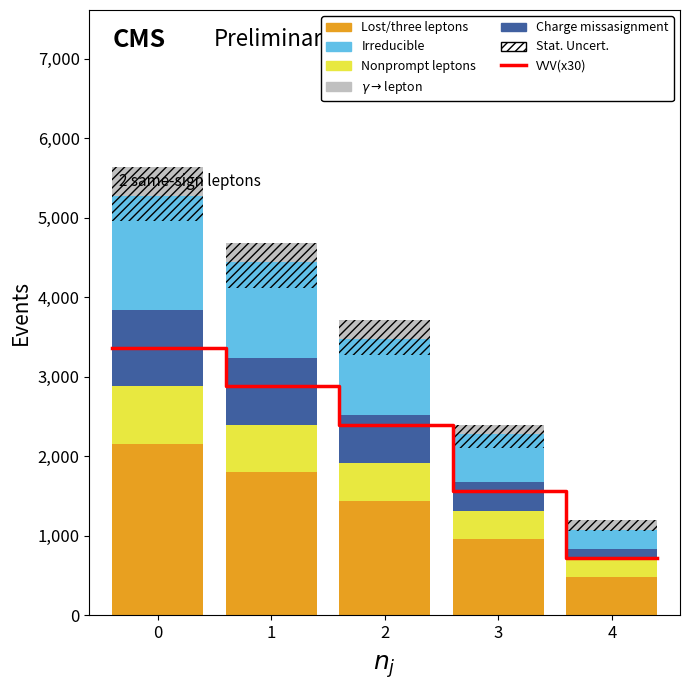

At 2, list the series in order from largest to smallest.

Lost/three leptons, Irreducible, Charge missasignment, Nonprompt leptons, gamma->lepton